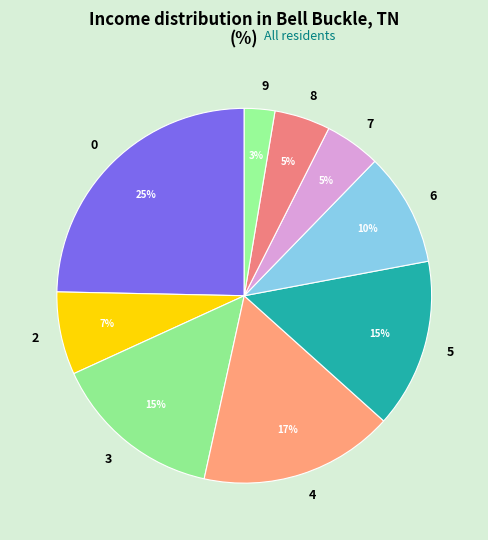

How many slices are in this pie chart?

9